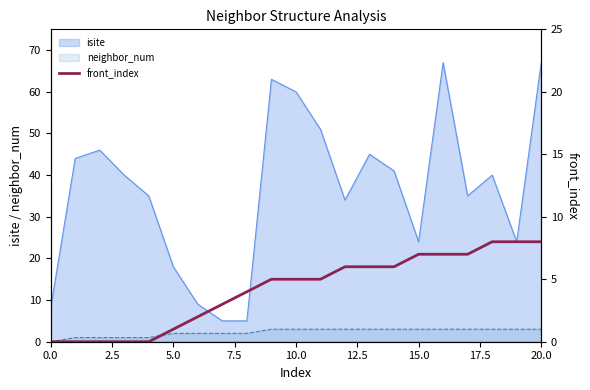

Where does the data first go above 5?

12